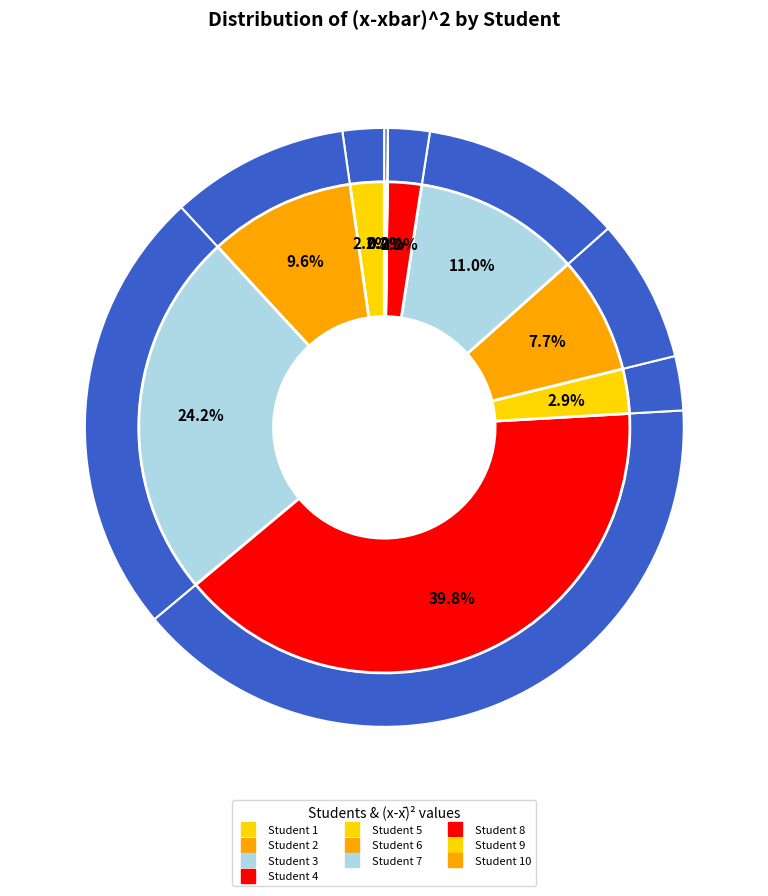

True or false: Student 1 accounts for 15% of the total.

False